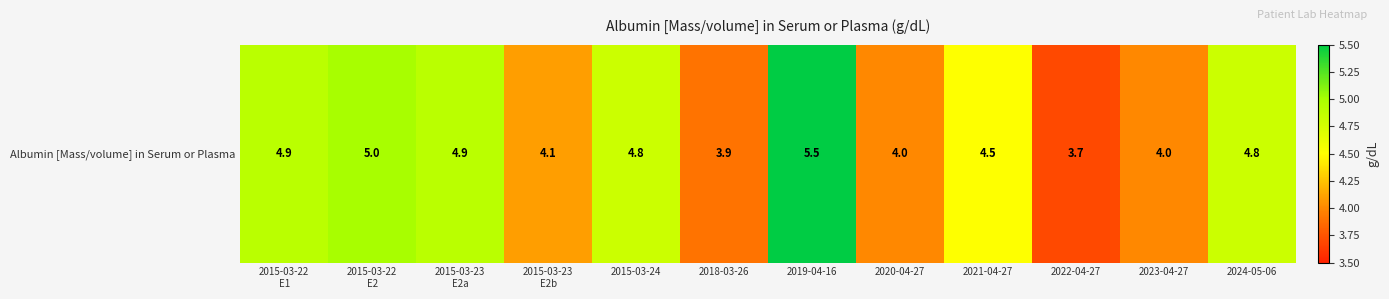

How many data points does each series have?

12